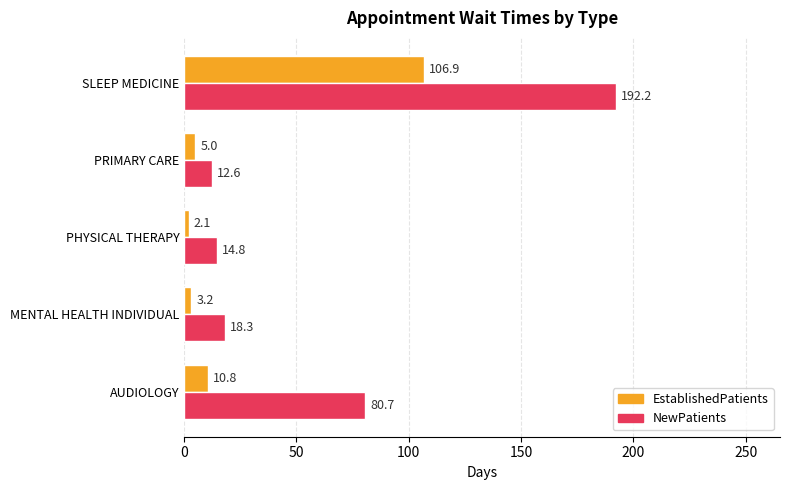

What is the average value of the EstablishedPatients series?

25.6